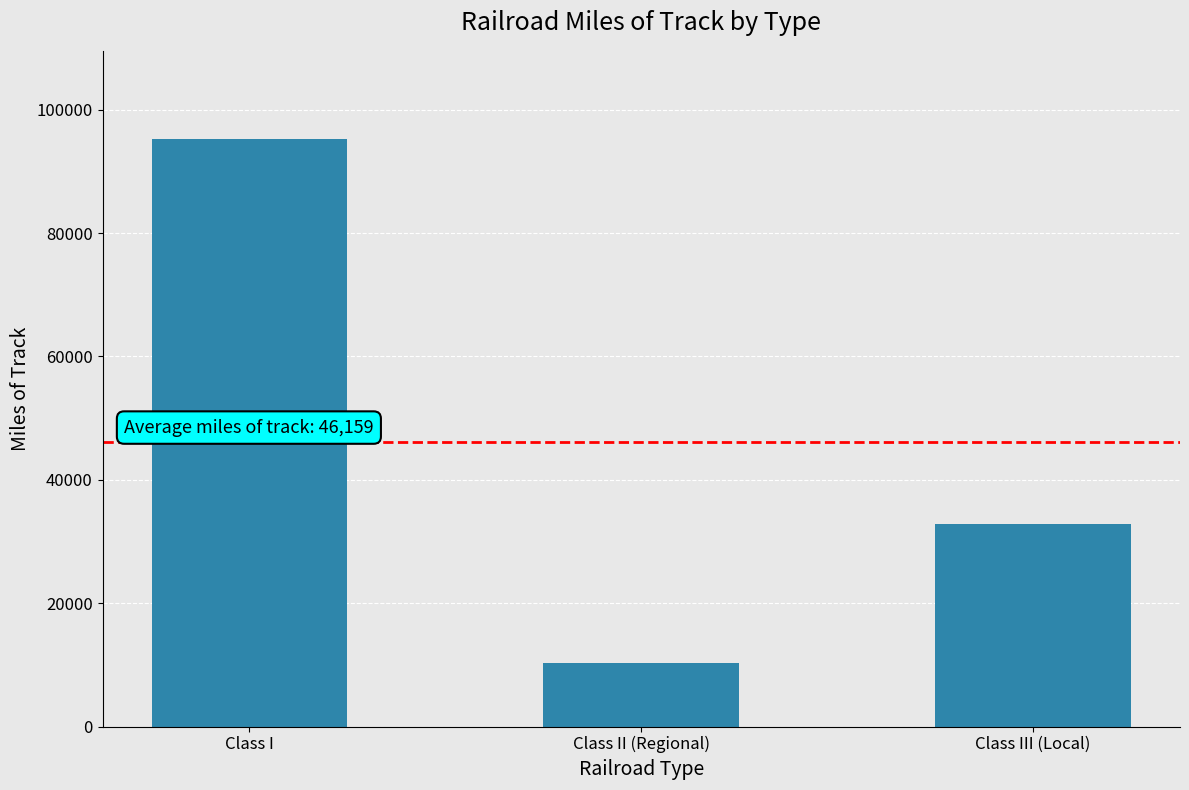

Does the chart contain any negative values?

No